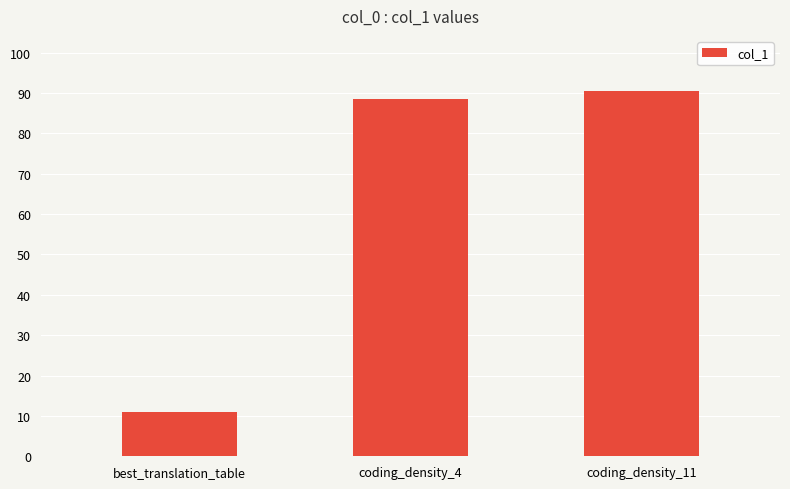

What is the value of the 1st bar from the left?

11.0